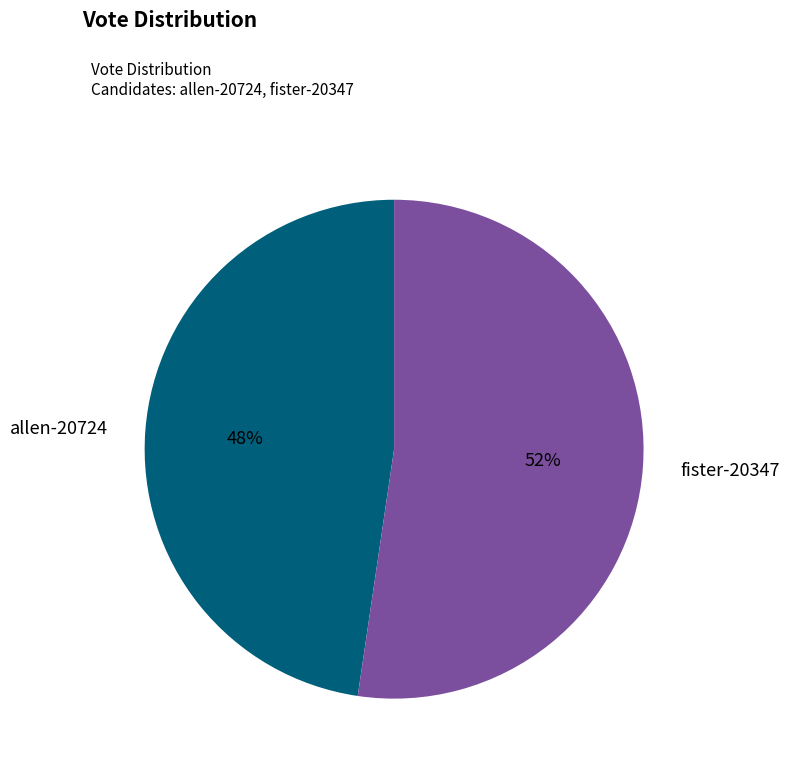

Is it true that fister-20347 is 52% of the pie?

True